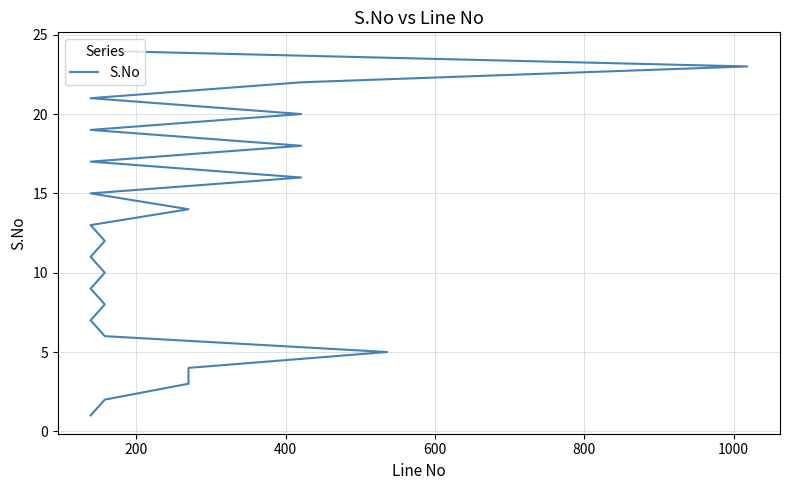

What is the difference between the maximum and second lowest values?

22